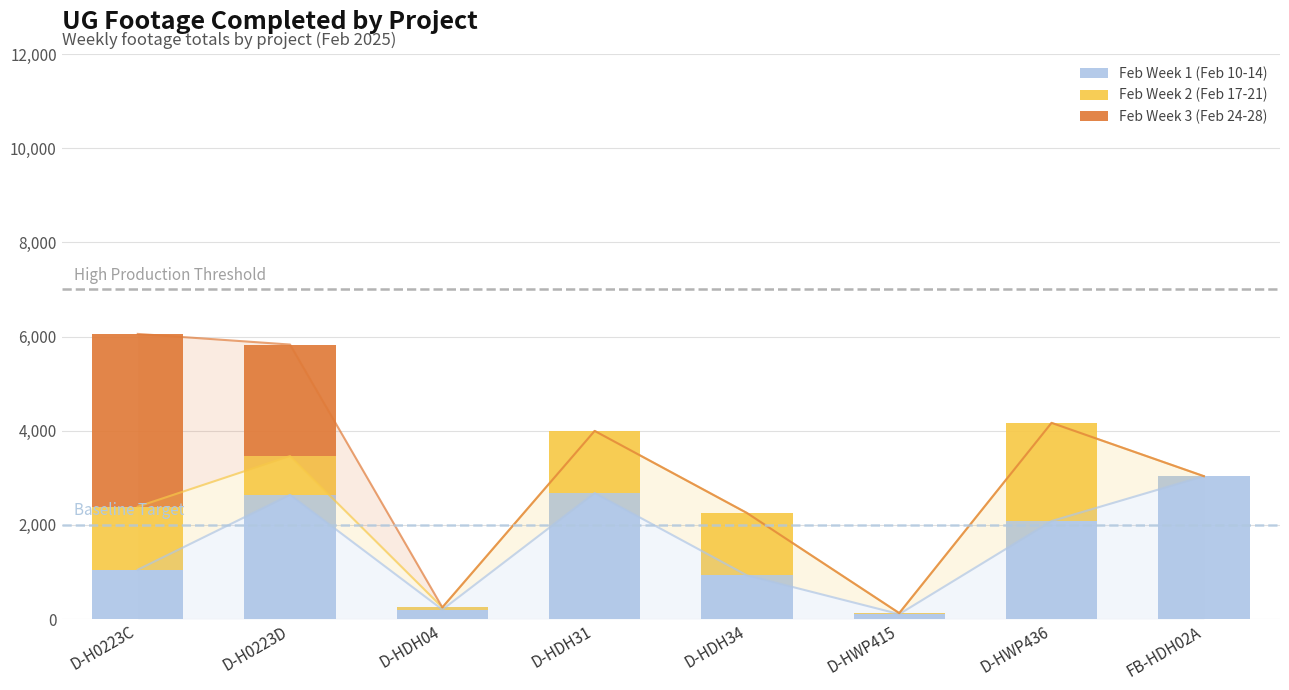

What is the total value across all series at D-H0223D?

5830